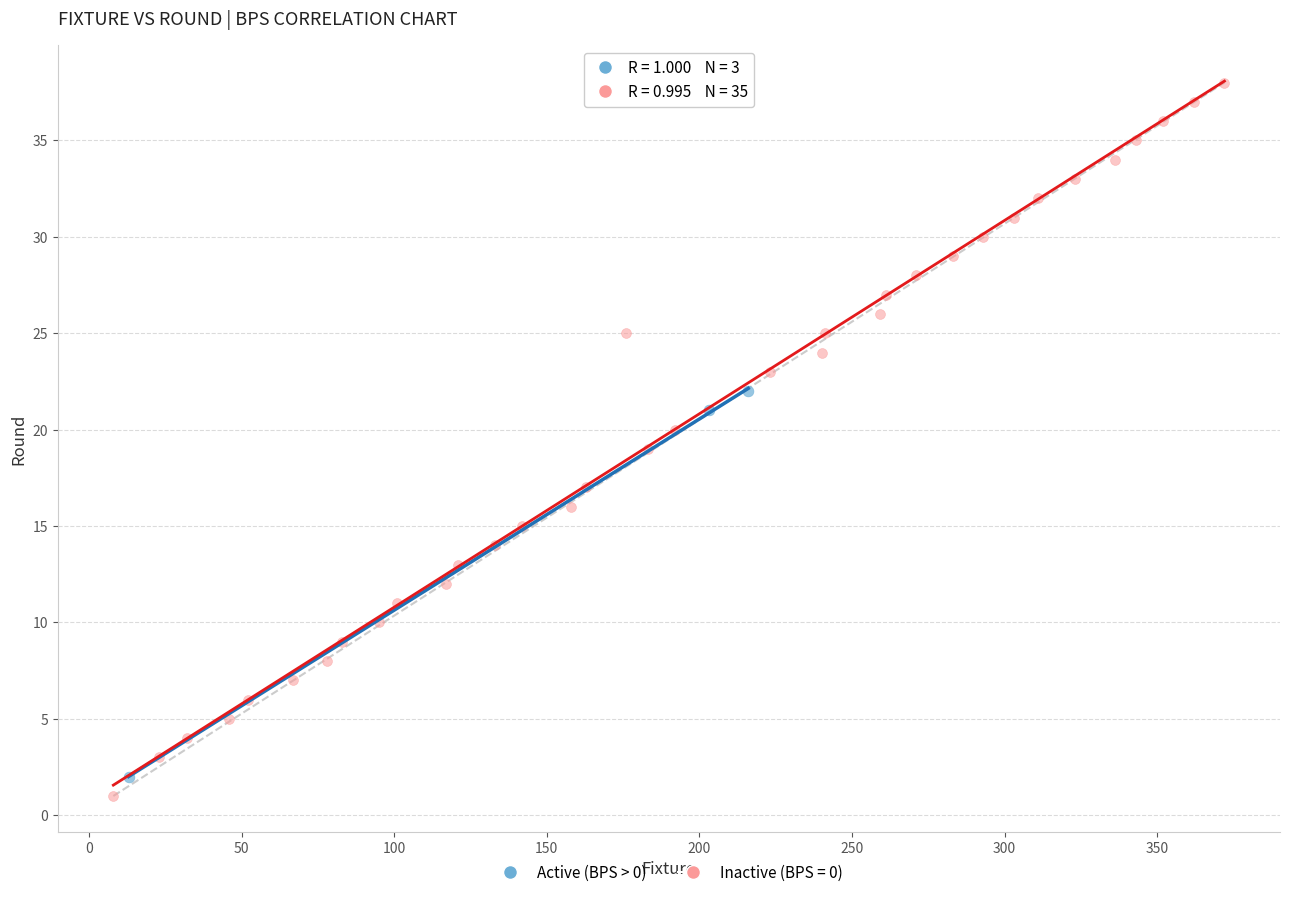

Which series contains the highest Y value?

Inactive (BPS = 0)